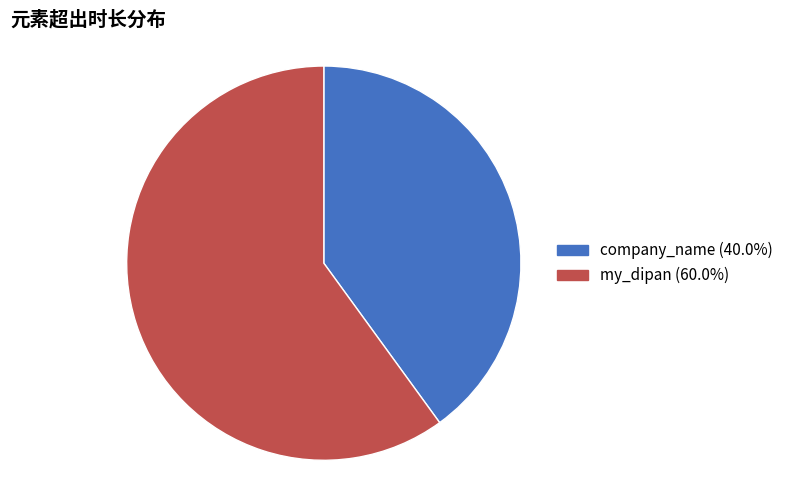

What is the ratio of the value at my_dipan (60.0%) to the value at company_name (40.0%)?

1.5